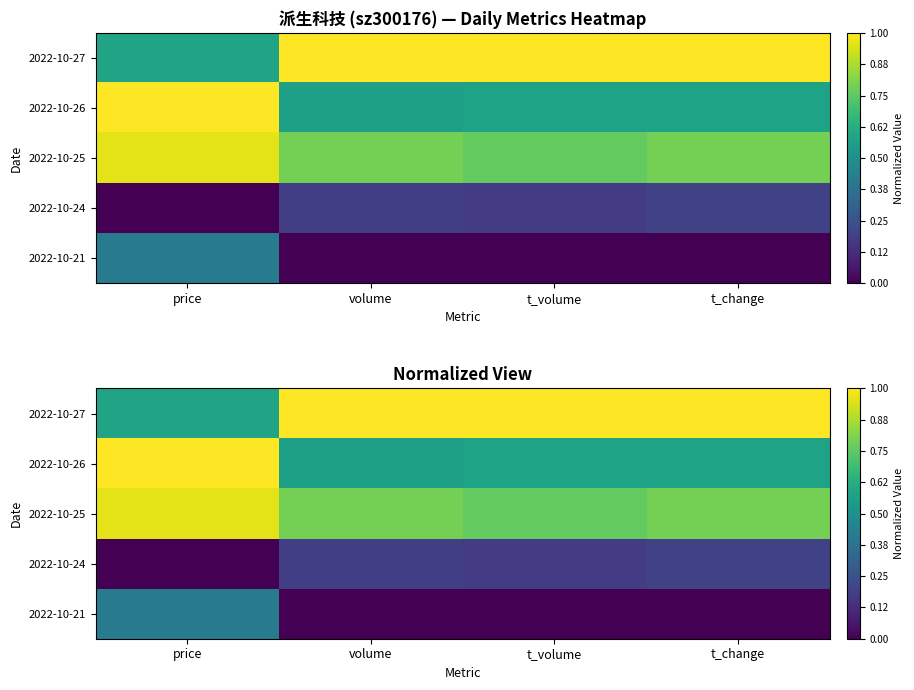

Which label corresponds to the smallest value in the chart?

price